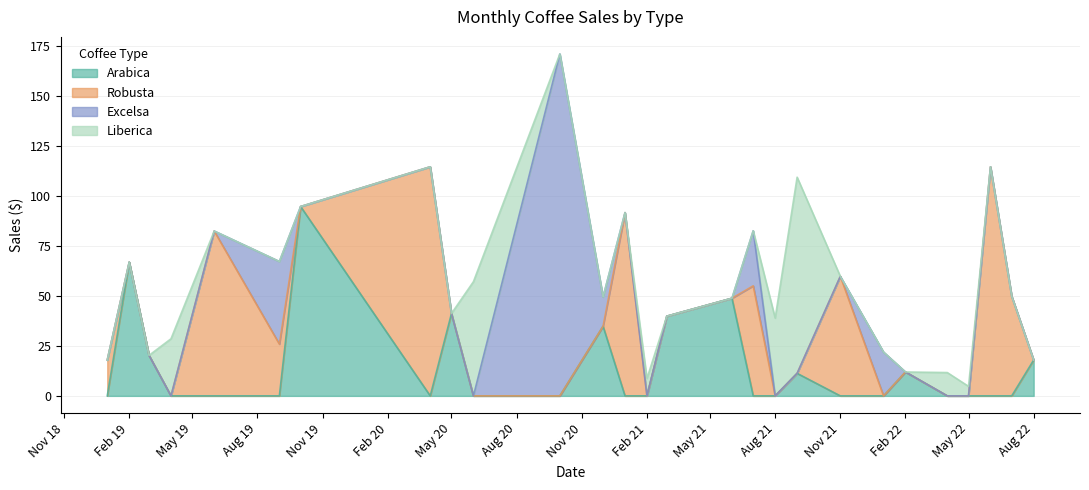

The value of Arabica at Feb 19 is 30.6. True or false?

False